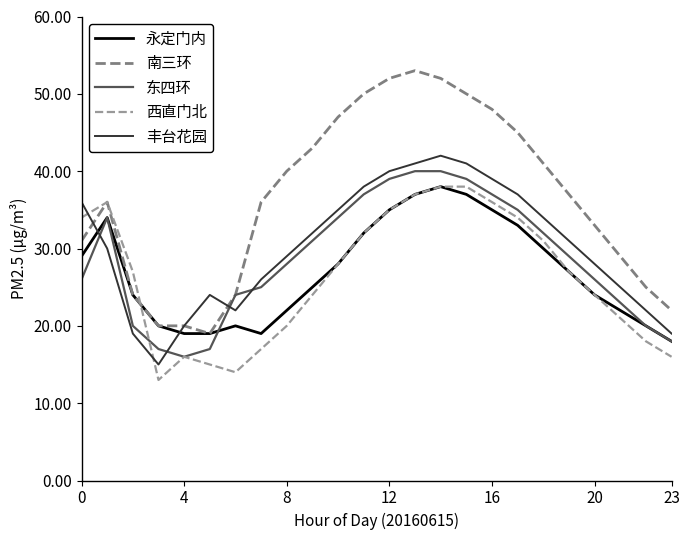

True or false: 西直门北 and 丰台花园 cross at least once.

True